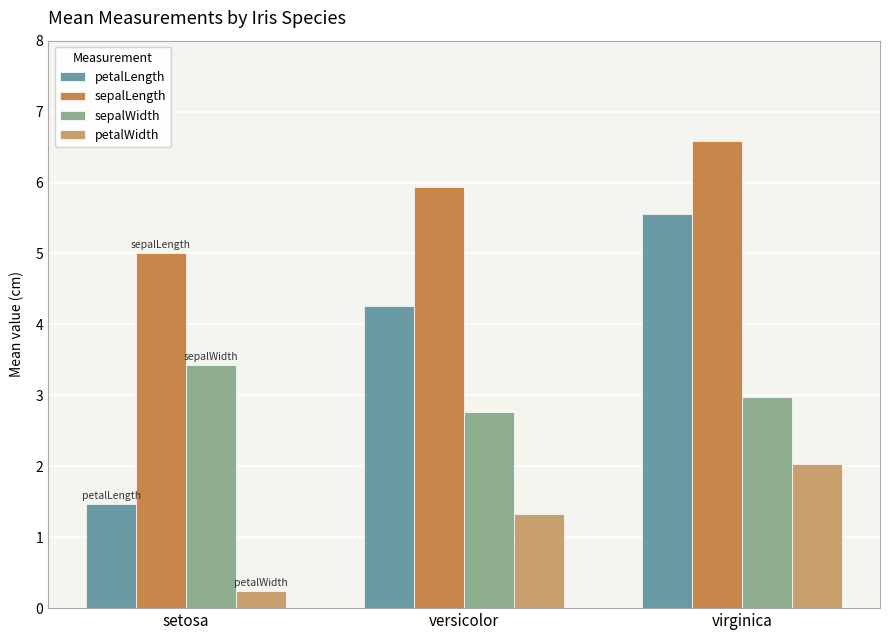

At which category does the chart reach its peak across all series?

virginica